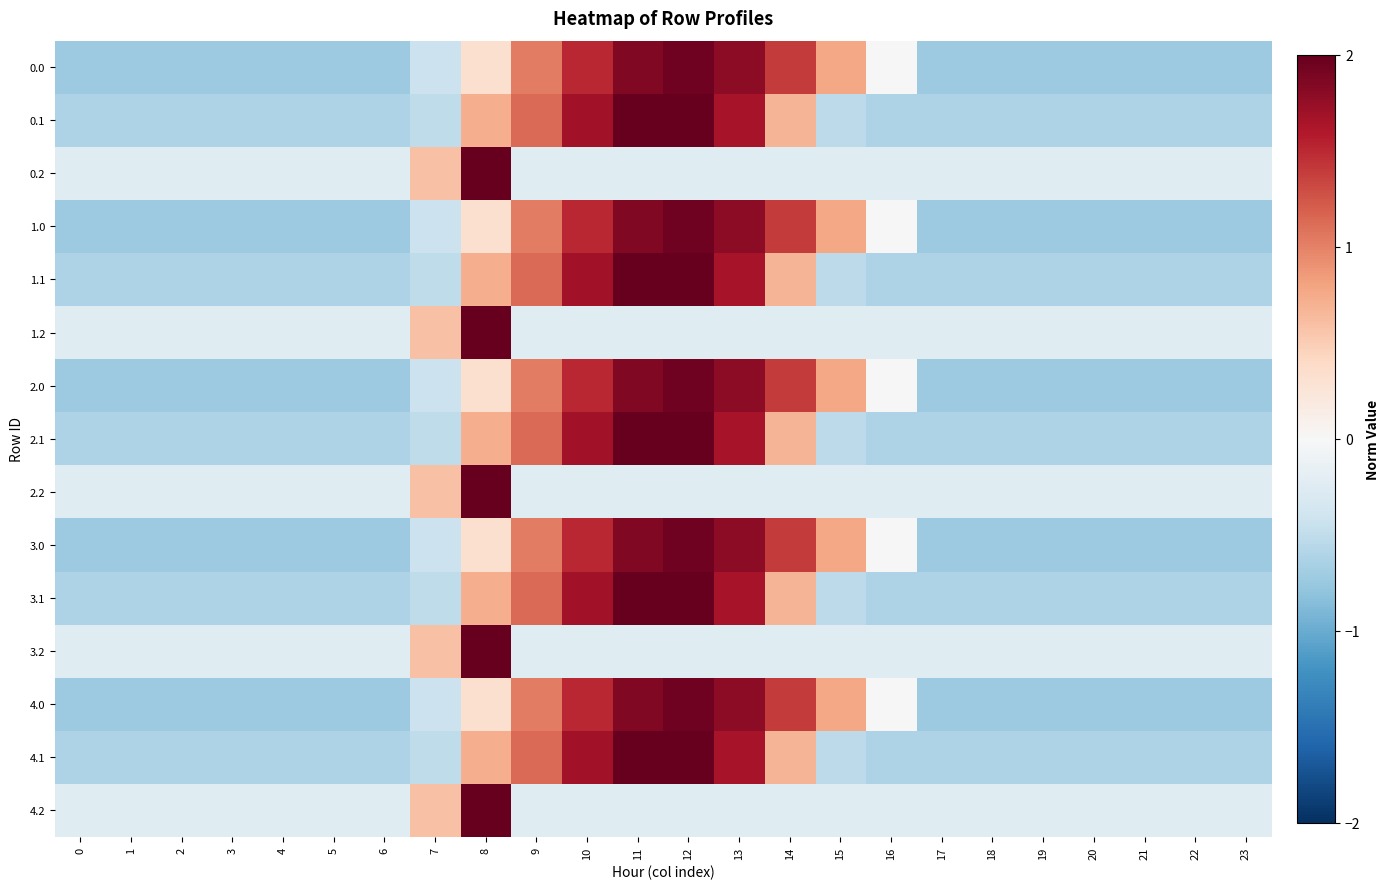

Reading left to right, extract all data points from this chart.

0.0: 0=-0.7	1=-0.7	2=-0.7	3=-0.7	4=-0.7	5=-0.7	6=-0.7	7=-0.4	8=0.3	9=1.0	10=1.5	11=1.9	12=1.9	13=1.8	14=1.4	15=0.8	16=-0.0	17=-0.7	18=-0.7	19=-0.7	20=-0.7	21=-0.7	22=-0.7	23=-0.7
0.1: 0=-0.6	1=-0.6	2=-0.6	3=-0.6	4=-0.6	5=-0.6	6=-0.6	7=-0.5	8=0.7	9=1.1	10=1.7	11=2.2	12=2.3	13=1.7	14=0.7	15=-0.5	16=-0.6	17=-0.6	18=-0.6	19=-0.6	20=-0.6	21=-0.6	22=-0.6	23=-0.6
0.2: 0=-0.2	1=-0.2	2=-0.2	3=-0.2	4=-0.2	5=-0.2	6=-0.2	7=0.6	8=4.7	9=-0.2	10=-0.2	11=-0.2	12=-0.2	13=-0.2	14=-0.2	15=-0.2	16=-0.2	17=-0.2	18=-0.2	19=-0.2	20=-0.2	21=-0.2	22=-0.2	23=-0.2
1.0: 0=-0.7	1=-0.7	2=-0.7	3=-0.7	4=-0.7	5=-0.7	6=-0.7	7=-0.4	8=0.3	9=1.0	10=1.5	11=1.9	12=1.9	13=1.8	14=1.4	15=0.8	16=-0.0	17=-0.7	18=-0.7	19=-0.7	20=-0.7	21=-0.7	22=-0.7	23=-0.7
1.1: 0=-0.6	1=-0.6	2=-0.6	3=-0.6	4=-0.6	5=-0.6	6=-0.6	7=-0.5	8=0.7	9=1.1	10=1.7	11=2.2	12=2.3	13=1.7	14=0.7	15=-0.5	16=-0.6	17=-0.6	18=-0.6	19=-0.6	20=-0.6	21=-0.6	22=-0.6	23=-0.6
1.2: 0=-0.2	1=-0.2	2=-0.2	3=-0.2	4=-0.2	5=-0.2	6=-0.2	7=0.6	8=4.7	9=-0.2	10=-0.2	11=-0.2	12=-0.2	13=-0.2	14=-0.2	15=-0.2	16=-0.2	17=-0.2	18=-0.2	19=-0.2	20=-0.2	21=-0.2	22=-0.2	23=-0.2
2.0: 0=-0.7	1=-0.7	2=-0.7	3=-0.7	4=-0.7	5=-0.7	6=-0.7	7=-0.4	8=0.3	9=1.0	10=1.5	11=1.9	12=1.9	13=1.8	14=1.4	15=0.8	16=-0.0	17=-0.7	18=-0.7	19=-0.7	20=-0.7	21=-0.7	22=-0.7	23=-0.7
2.1: 0=-0.6	1=-0.6	2=-0.6	3=-0.6	4=-0.6	5=-0.6	6=-0.6	7=-0.5	8=0.7	9=1.1	10=1.7	11=2.2	12=2.3	13=1.7	14=0.7	15=-0.5	16=-0.6	17=-0.6	18=-0.6	19=-0.6	20=-0.6	21=-0.6	22=-0.6	23=-0.6
2.2: 0=-0.2	1=-0.2	2=-0.2	3=-0.2	4=-0.2	5=-0.2	6=-0.2	7=0.6	8=4.7	9=-0.2	10=-0.2	11=-0.2	12=-0.2	13=-0.2	14=-0.2	15=-0.2	16=-0.2	17=-0.2	18=-0.2	19=-0.2	20=-0.2	21=-0.2	22=-0.2	23=-0.2
3.0: 0=-0.7	1=-0.7	2=-0.7	3=-0.7	4=-0.7	5=-0.7	6=-0.7	7=-0.4	8=0.3	9=1.0	10=1.5	11=1.9	12=1.9	13=1.8	14=1.4	15=0.8	16=-0.0	17=-0.7	18=-0.7	19=-0.7	20=-0.7	21=-0.7	22=-0.7	23=-0.7
3.1: 0=-0.6	1=-0.6	2=-0.6	3=-0.6	4=-0.6	5=-0.6	6=-0.6	7=-0.5	8=0.7	9=1.1	10=1.7	11=2.2	12=2.3	13=1.7	14=0.7	15=-0.5	16=-0.6	17=-0.6	18=-0.6	19=-0.6	20=-0.6	21=-0.6	22=-0.6	23=-0.6
3.2: 0=-0.2	1=-0.2	2=-0.2	3=-0.2	4=-0.2	5=-0.2	6=-0.2	7=0.6	8=4.7	9=-0.2	10=-0.2	11=-0.2	12=-0.2	13=-0.2	14=-0.2	15=-0.2	16=-0.2	17=-0.2	18=-0.2	19=-0.2	20=-0.2	21=-0.2	22=-0.2	23=-0.2
4.0: 0=-0.7	1=-0.7	2=-0.7	3=-0.7	4=-0.7	5=-0.7	6=-0.7	7=-0.4	8=0.3	9=1.0	10=1.5	11=1.9	12=1.9	13=1.8	14=1.4	15=0.8	16=-0.0	17=-0.7	18=-0.7	19=-0.7	20=-0.7	21=-0.7	22=-0.7	23=-0.7
4.1: 0=-0.6	1=-0.6	2=-0.6	3=-0.6	4=-0.6	5=-0.6	6=-0.6	7=-0.5	8=0.7	9=1.1	10=1.7	11=2.2	12=2.3	13=1.7	14=0.7	15=-0.5	16=-0.6	17=-0.6	18=-0.6	19=-0.6	20=-0.6	21=-0.6	22=-0.6	23=-0.6
4.2: 0=-0.2	1=-0.2	2=-0.2	3=-0.2	4=-0.2	5=-0.2	6=-0.2	7=0.6	8=4.7	9=-0.2	10=-0.2	11=-0.2	12=-0.2	13=-0.2	14=-0.2	15=-0.2	16=-0.2	17=-0.2	18=-0.2	19=-0.2	20=-0.2	21=-0.2	22=-0.2	23=-0.2